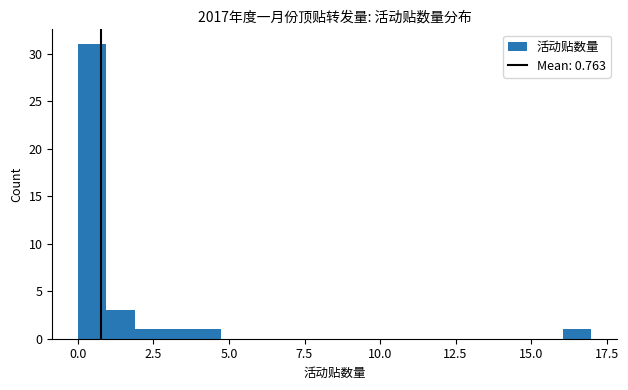

Around what value on the x-axis is the tallest bar? Give the approximate position of its centre, as read against the axis.

0.5